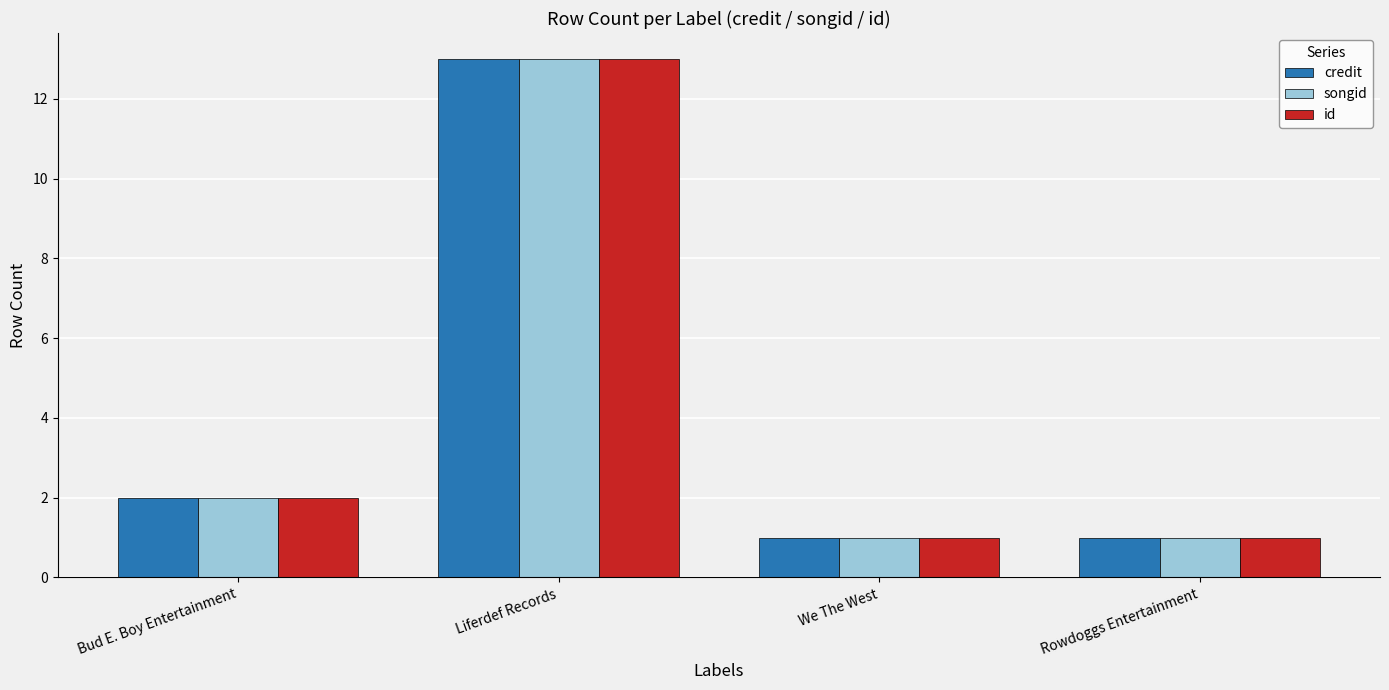

What is the value of the songid bar at the 2nd from the left?

13